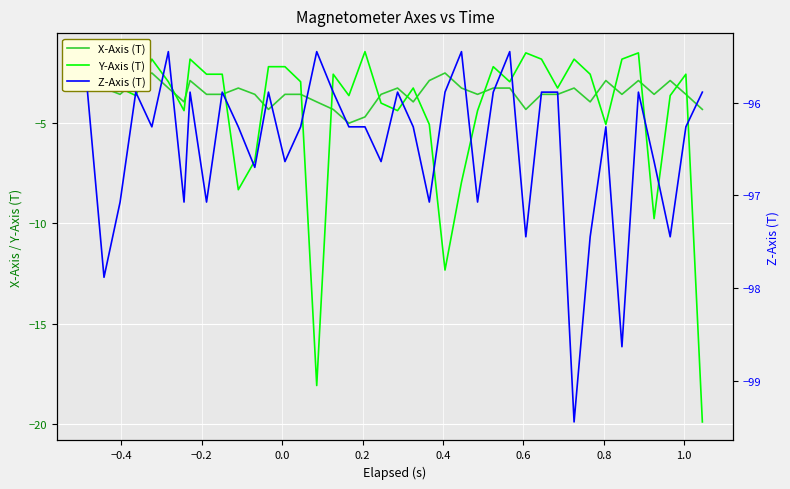

Which category has the highest value in the Z-Axis (T) series?

0.4